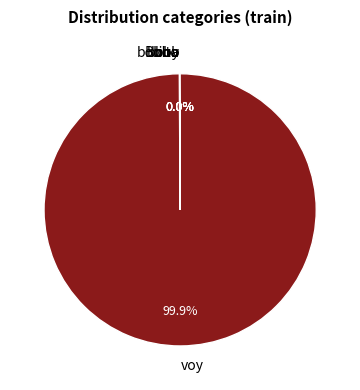

Which category has the biggest portion of the pie?

voy